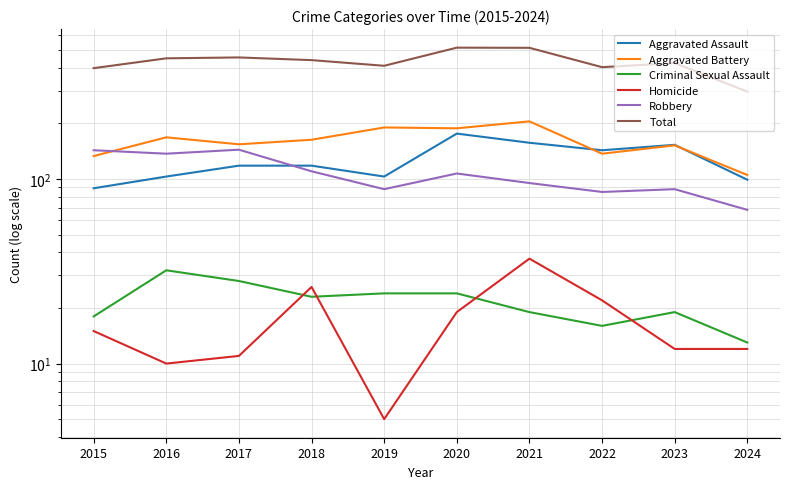

Rank the series by their maximum value, from highest to lowest.

Total, Aggravated Battery, Aggravated Assault, Robbery, Homicide, Criminal Sexual Assault